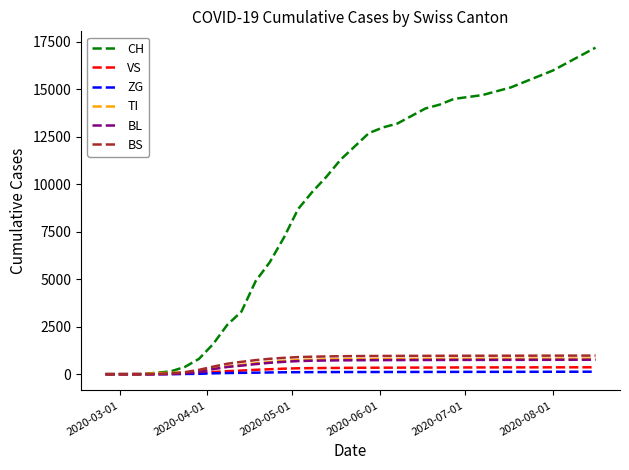

What is the sum of all ZG values?

3096